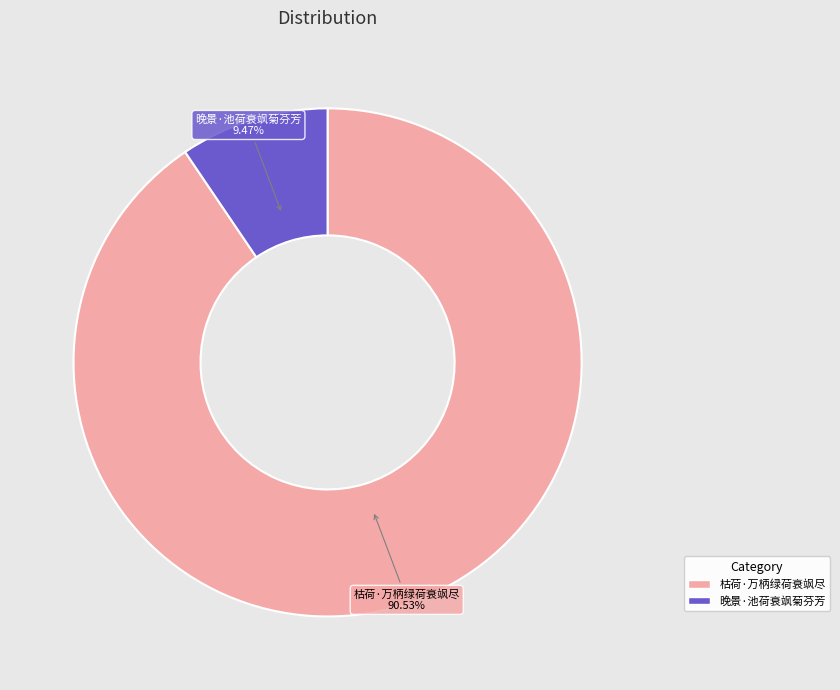

To the nearest percent, what is the average slice percentage?

50%